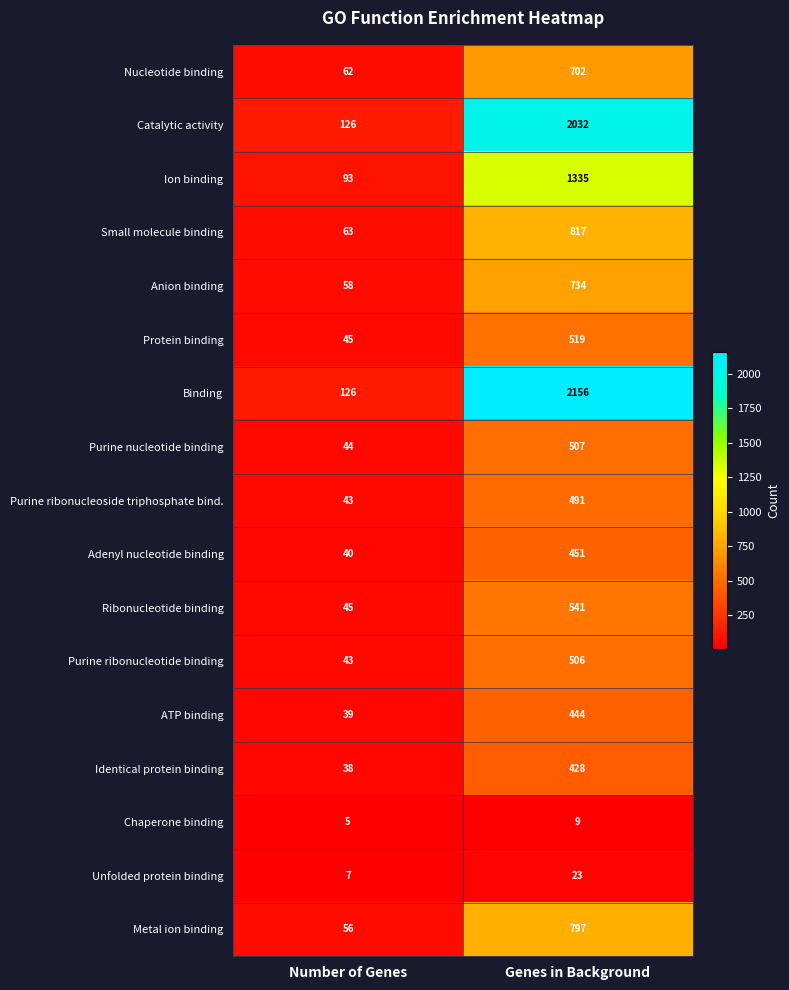

Which series changed the most between Number of Genes and Genes in Background?

Binding